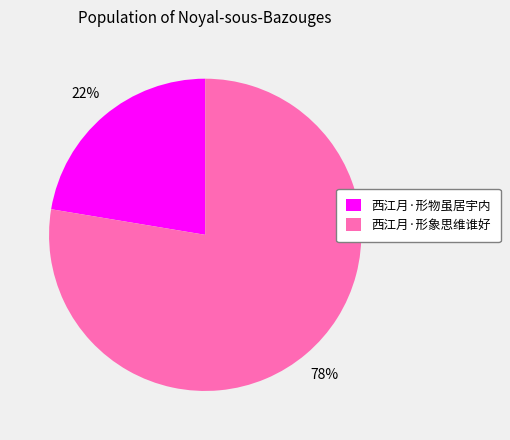

Do 西江月·形物虽居宇内 and 西江月·形象思维谁好 together represent more than half of the pie?

Yes